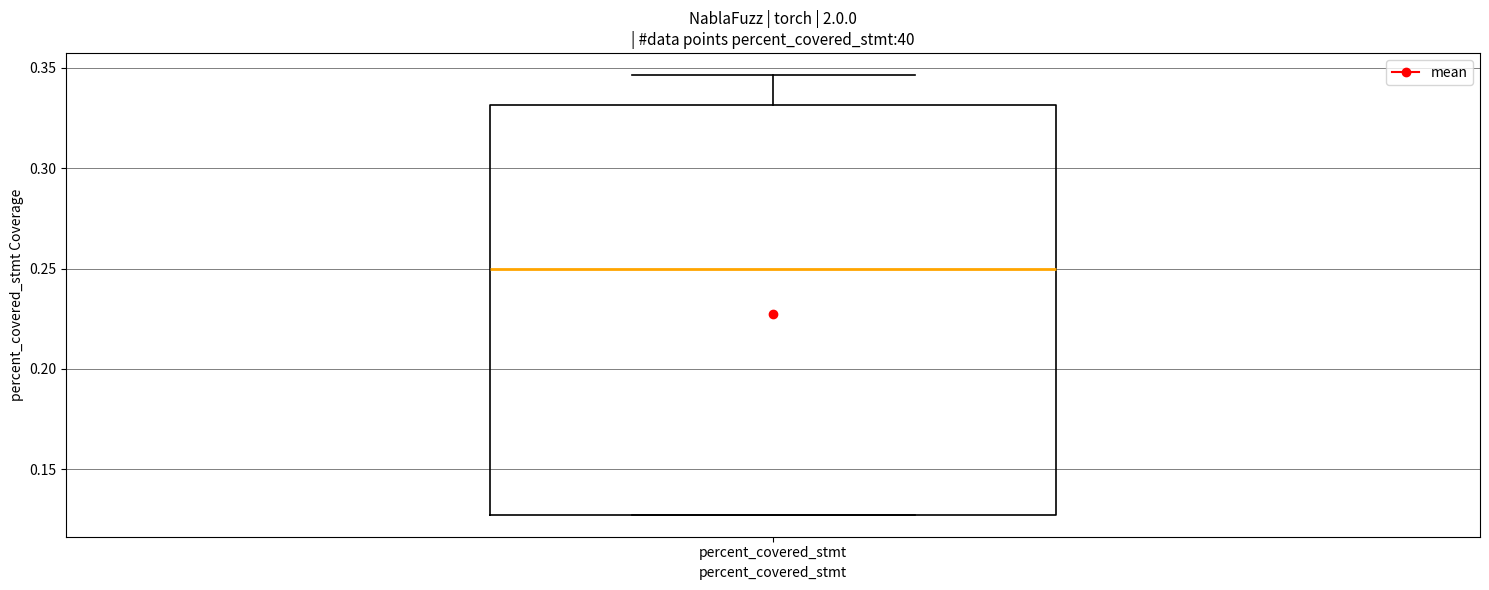

Read this box plot against the y-axis: the position of the median line, the range covered by the box, and the ends of both whiskers. The values are not printed on the chart, so give them approximately, as read against the axis.

median 0.250, box 0.125 to 0.330, whiskers 0.125 to 0.345